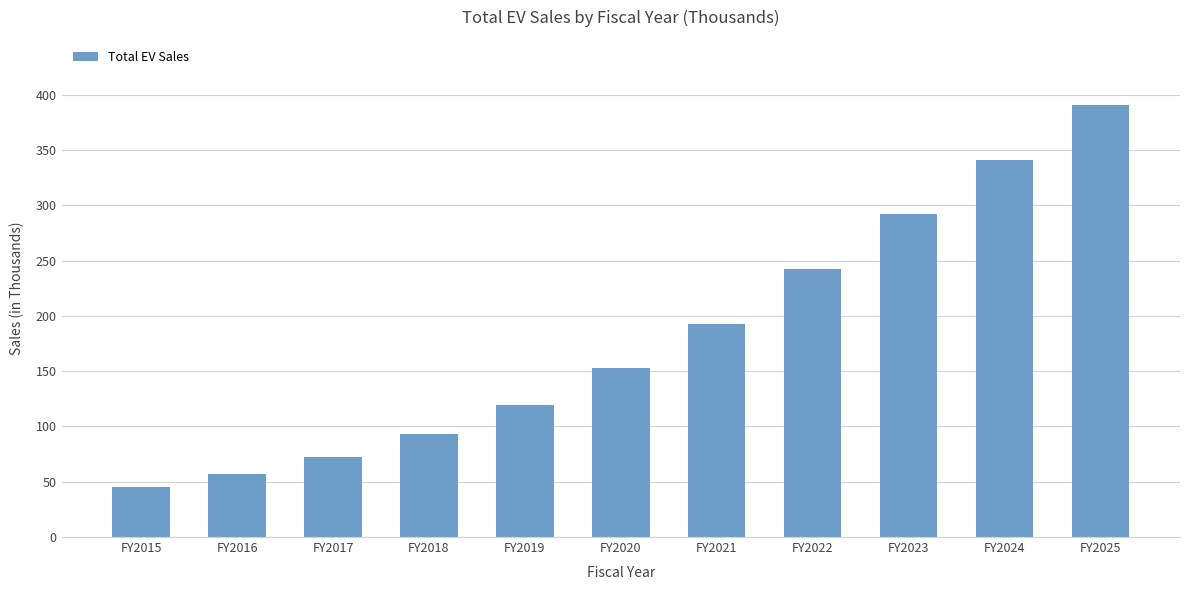

Count the number of categories in the chart.

11